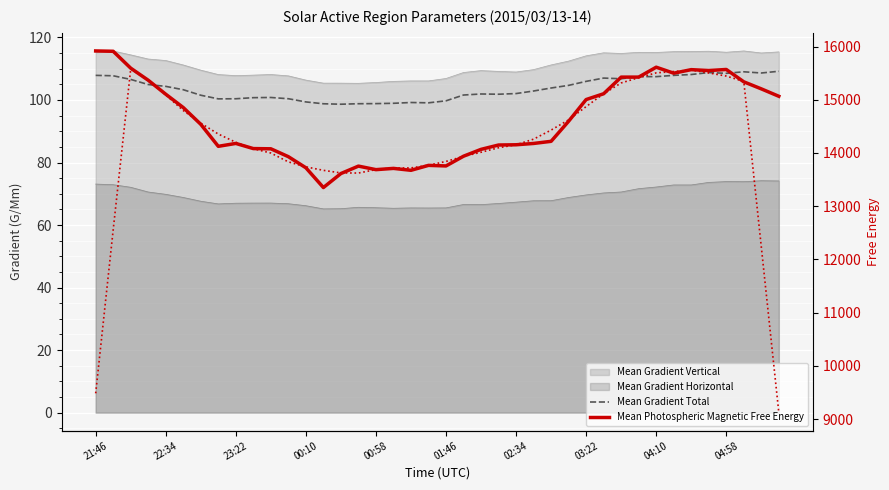

How many categories are shown in the chart?

40